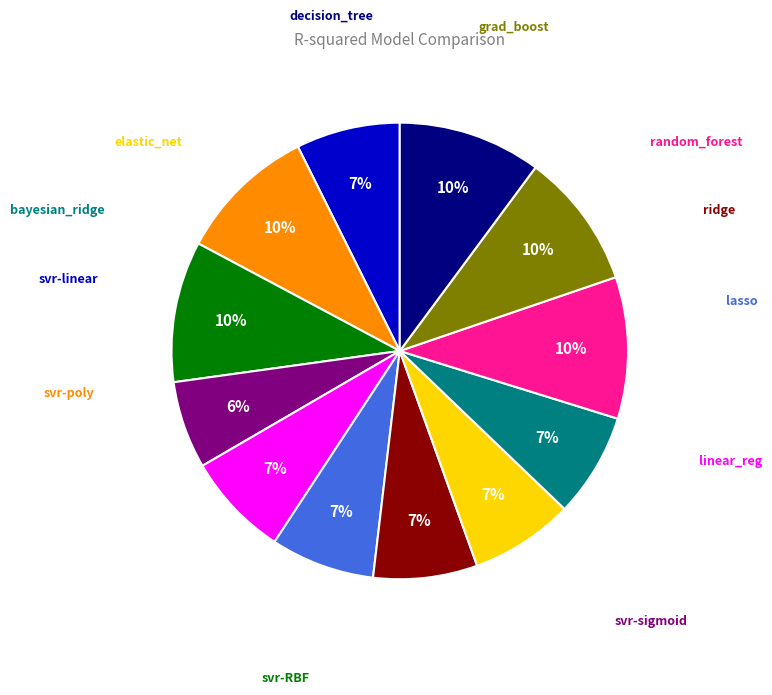

How many slices are in this pie chart?

12